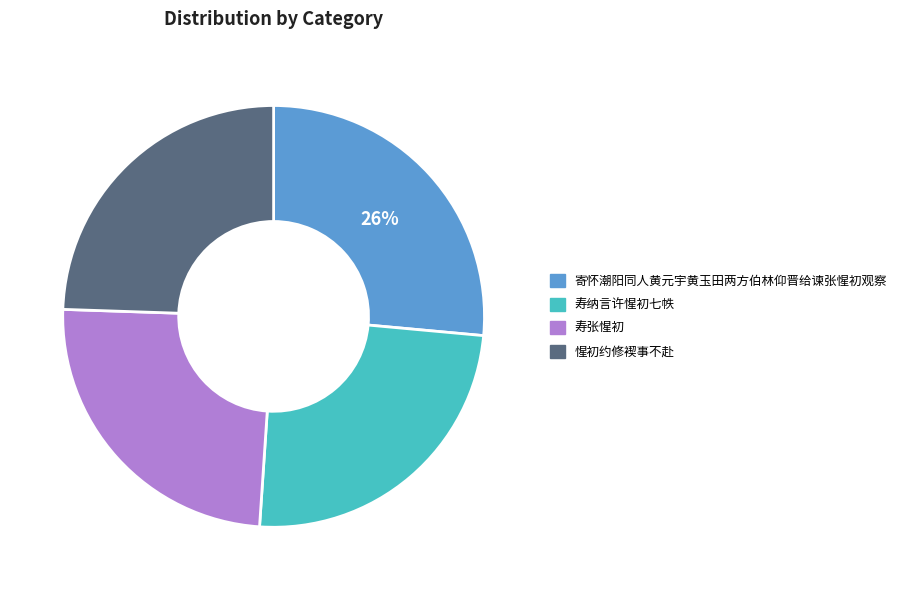

Combined, do 寿纳言许惺初七帙 and 惺初约修褉事不赴 account for over 50%?

No